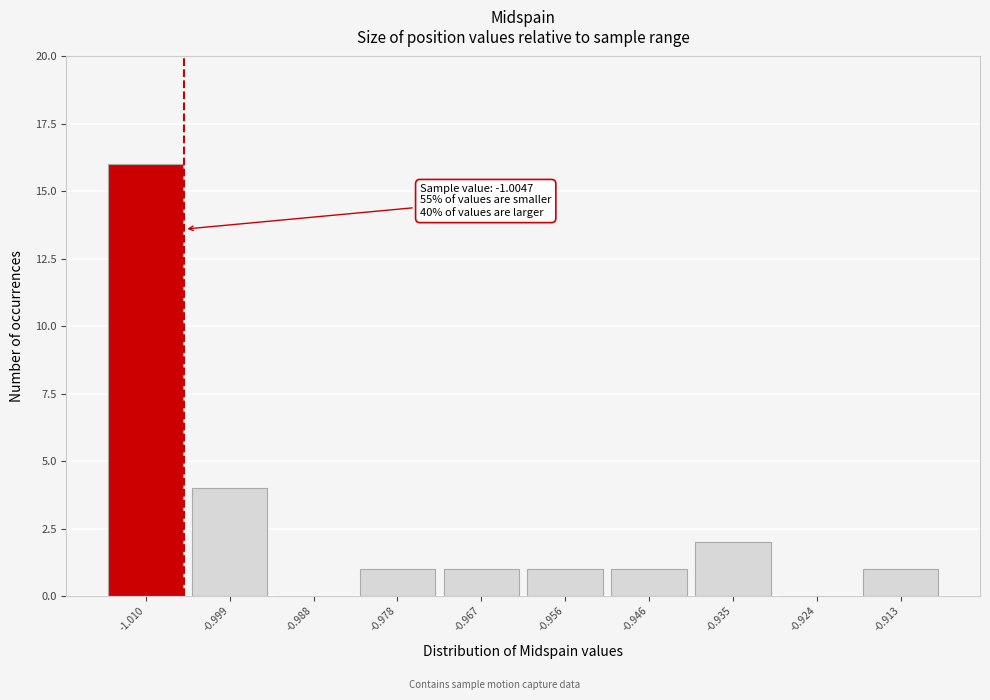

Which range on the x-axis has the tallest bar?

-1.014 to -1.004